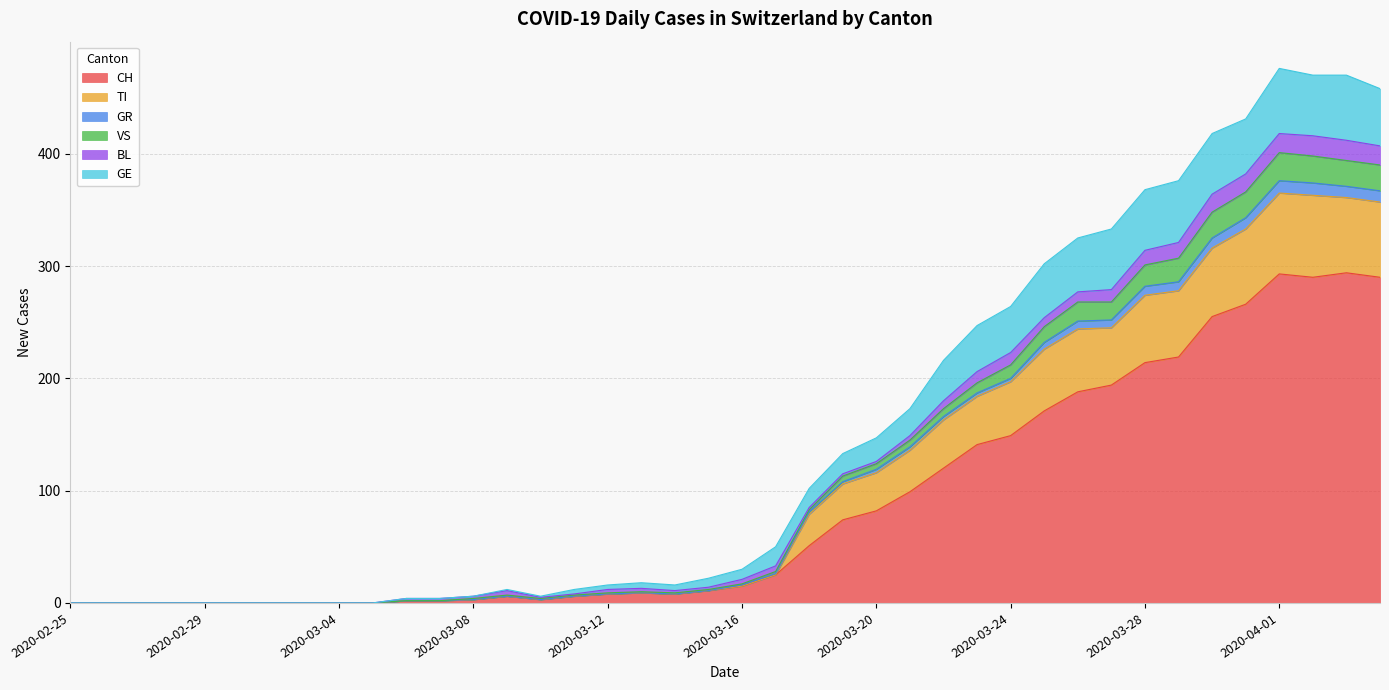

At which category does GE reach its first local valley?

2020-03-10